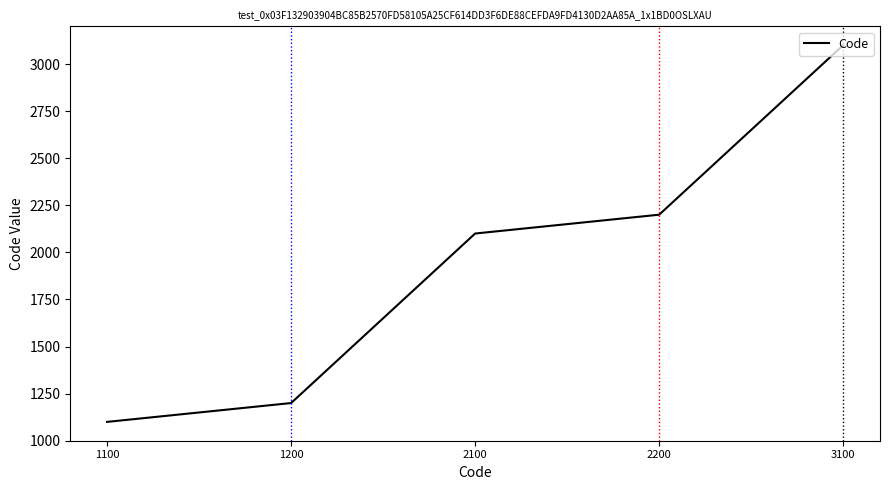

Where is the data nearest to the value 2100?

2100